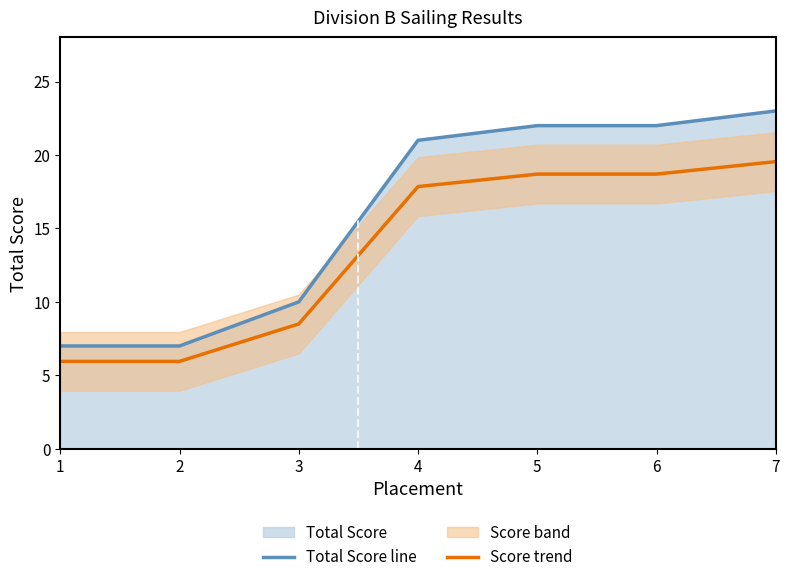

Which has a higher value, 1 or 3?

3